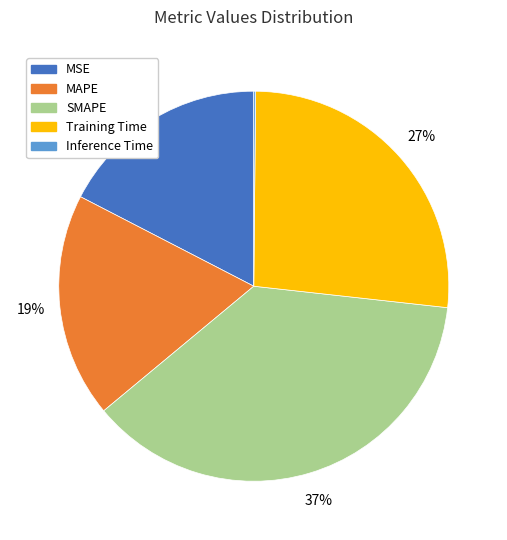

What percentage is the MAPE slice, to the nearest percent?

19%